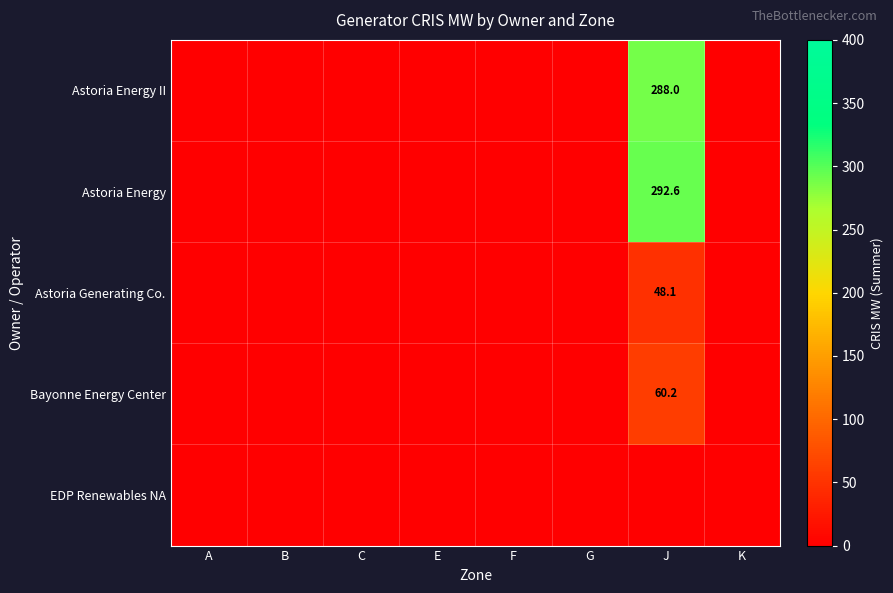

Which has a higher value, C or B?

C